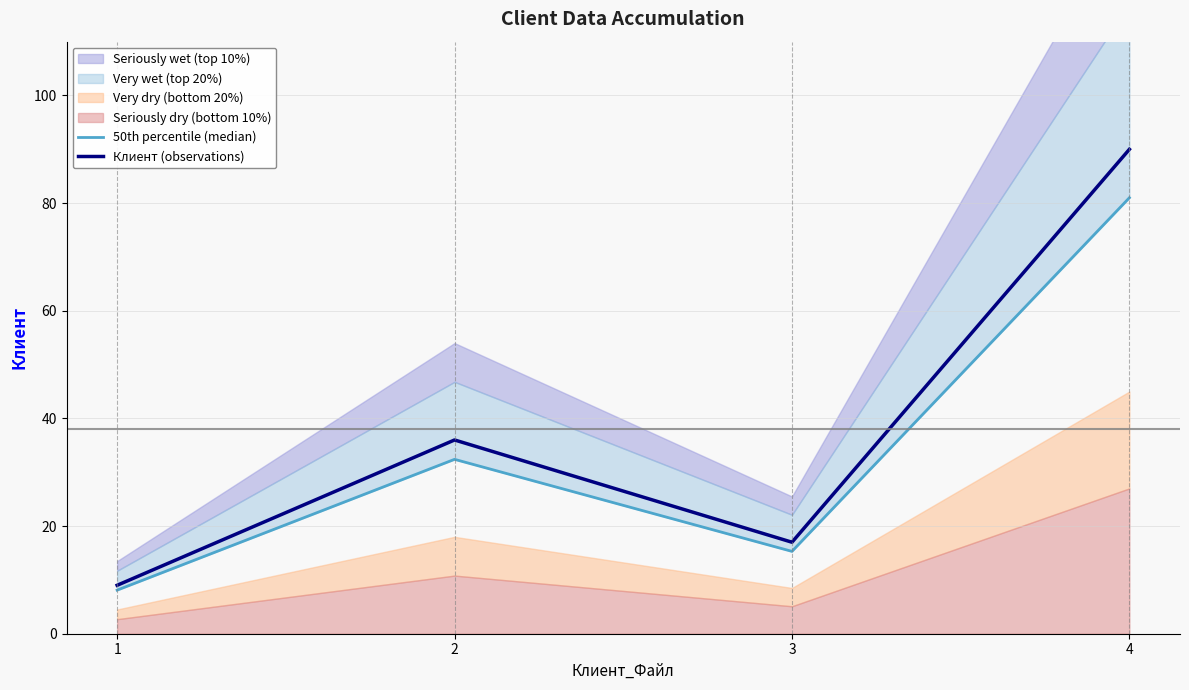

Reading left to right, transcribe all the data shown in this chart.

50th percentile (median): 1=8.1	2=32.4	3=15.3	4=81.0
Клиент (observations): 1=9.0	2=36.0	3=17.0	4=90.0